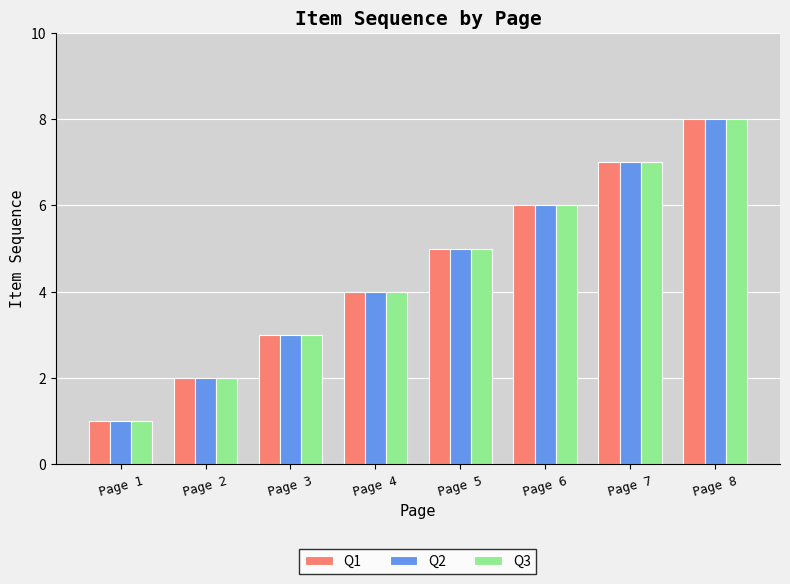

What are all the series names shown in the legend?

Q1, Q2, Q3